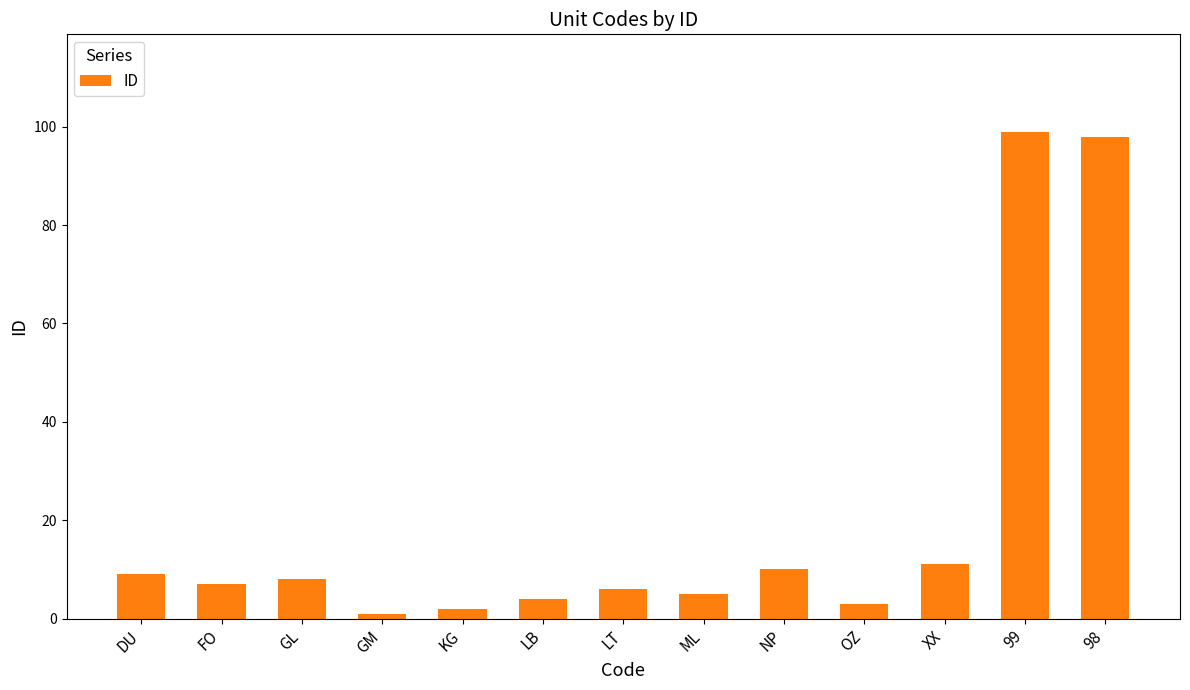

Reading left to right, list all the values displayed in this chart.

DU=9	FO=7	GL=8	GM=1	KG=2	LB=4	LT=6	ML=5	NP=10	OZ=3	XX=11	99=99	98=98